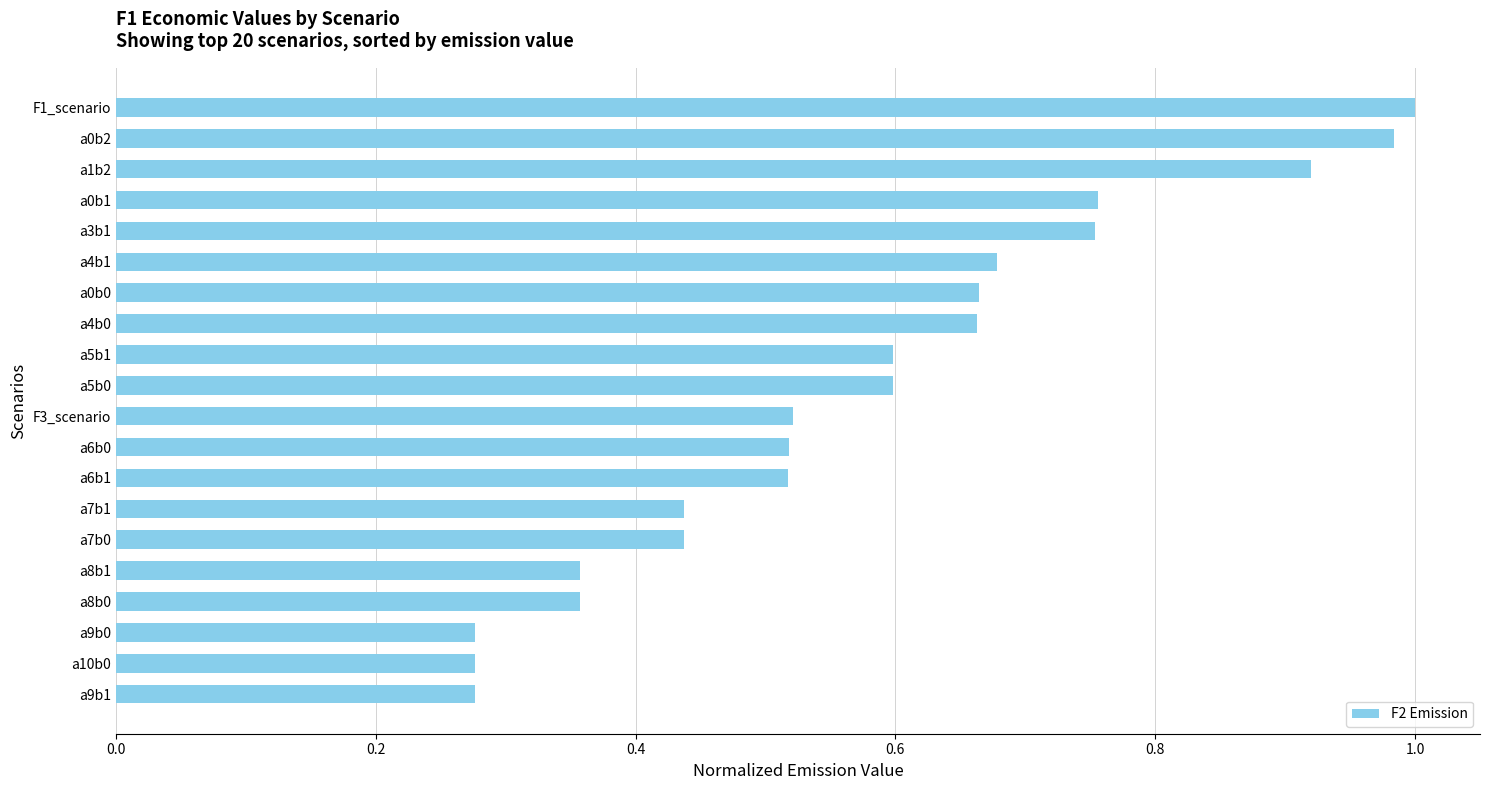

What is the label of the 10th bar from the top?

a5b0